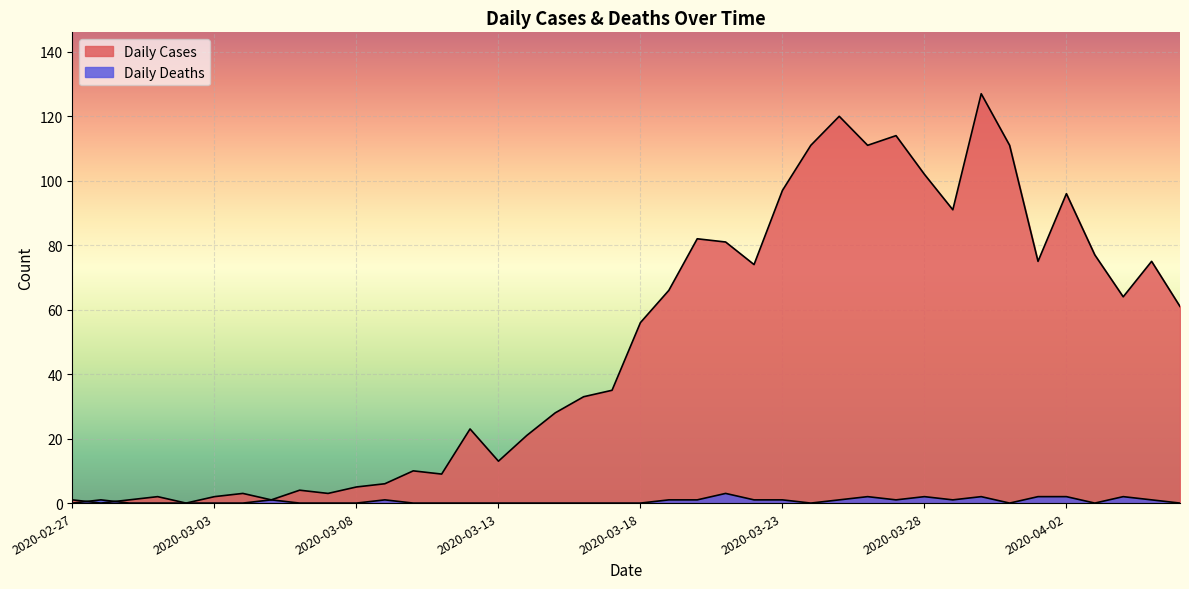

Which label corresponds to the largest value in the chart?

2020-03-30